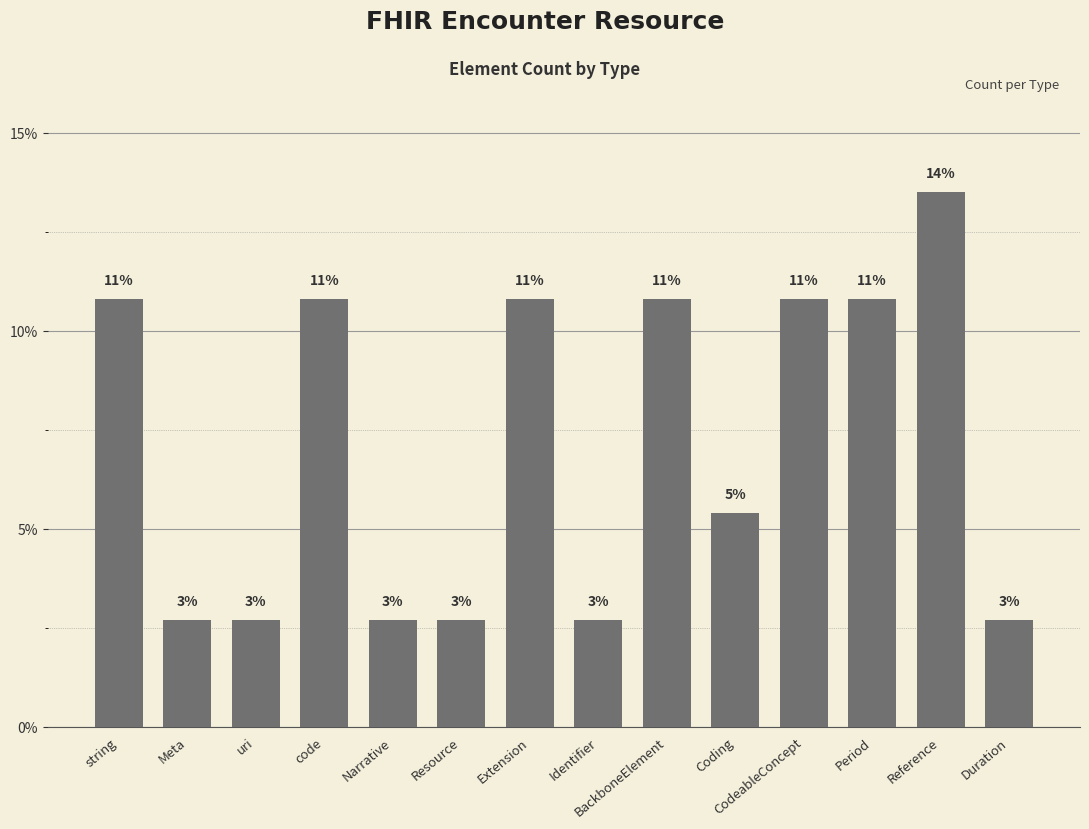

Are the bars horizontal?

No